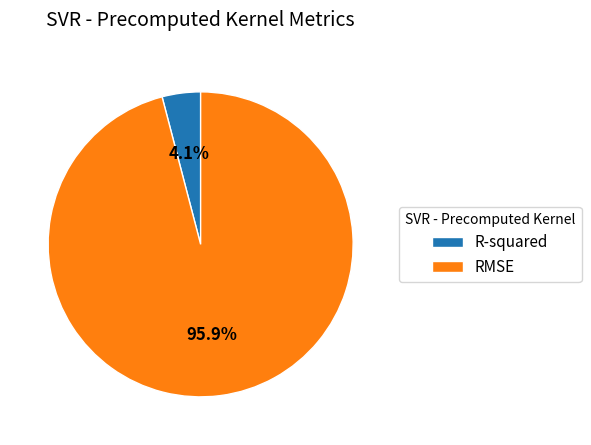

What is the smallest slice in the pie chart?

R-squared